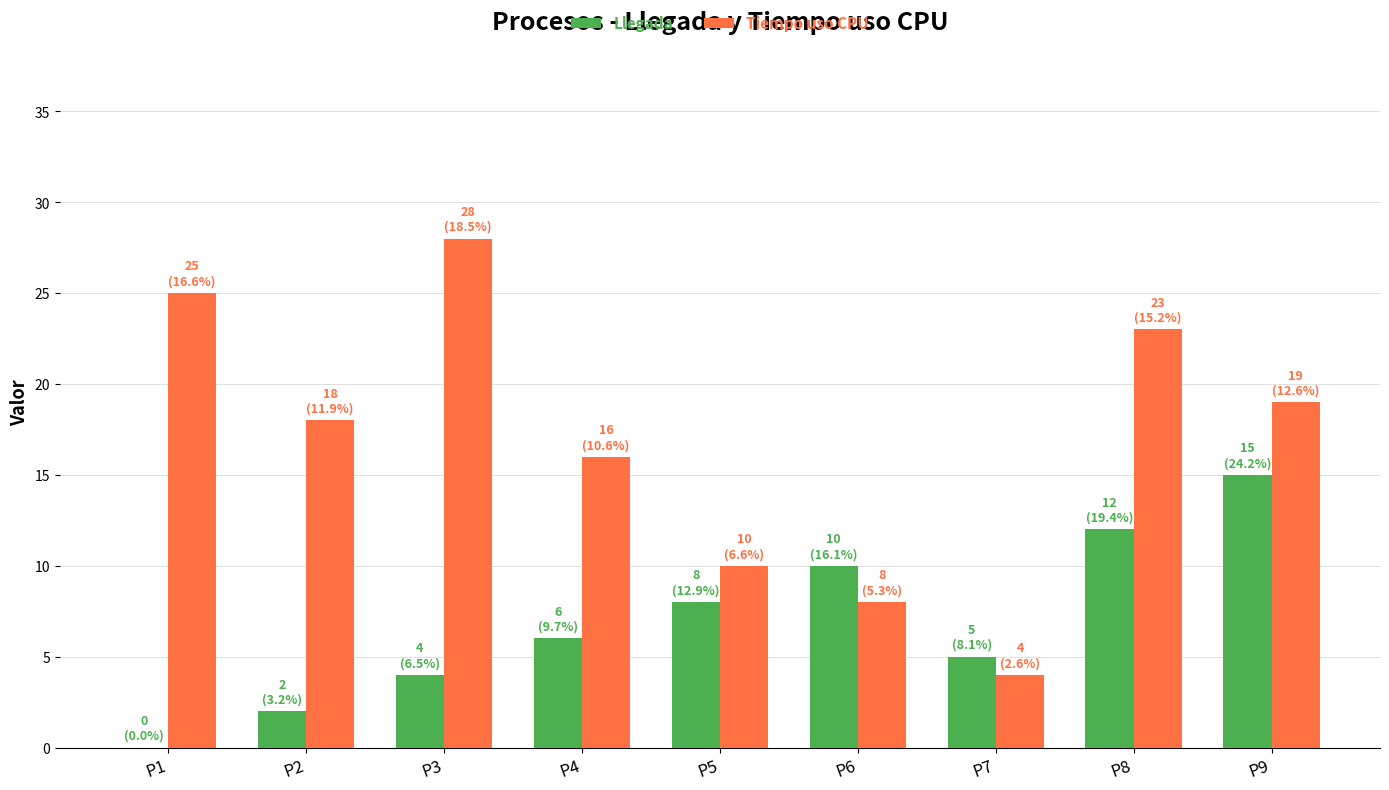

Reading right to left, list all the values displayed in this chart.

Llegada: 15	12	5	10	8	6	4	2	0
Tiempo uso CPU: 19	23	4	8	10	16	28	18	25